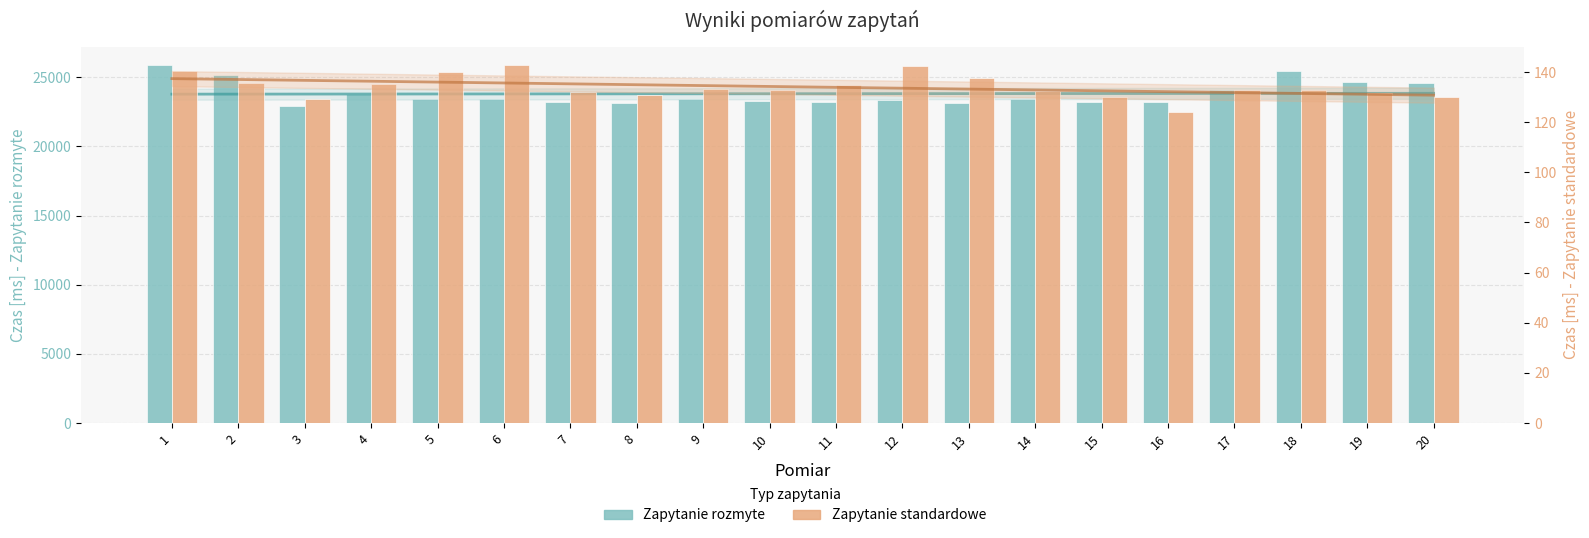

What is the value of the Zapytanie standardowe bar at the 12th from the left?

142.4